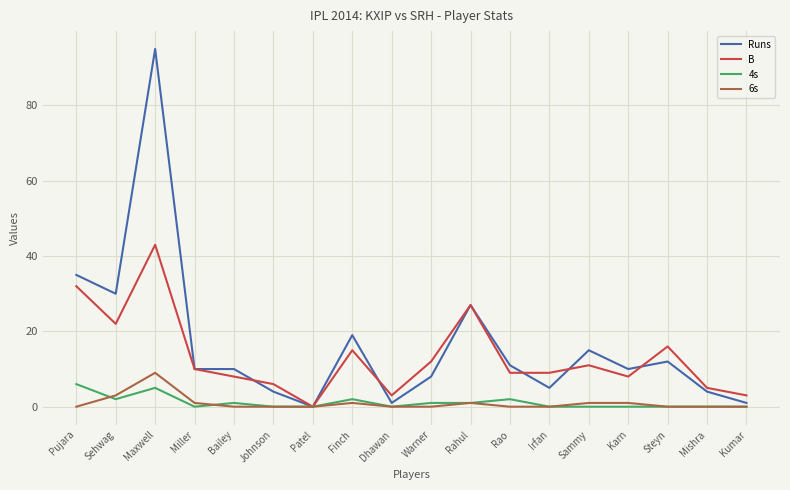

What is the greatest value displayed?

95